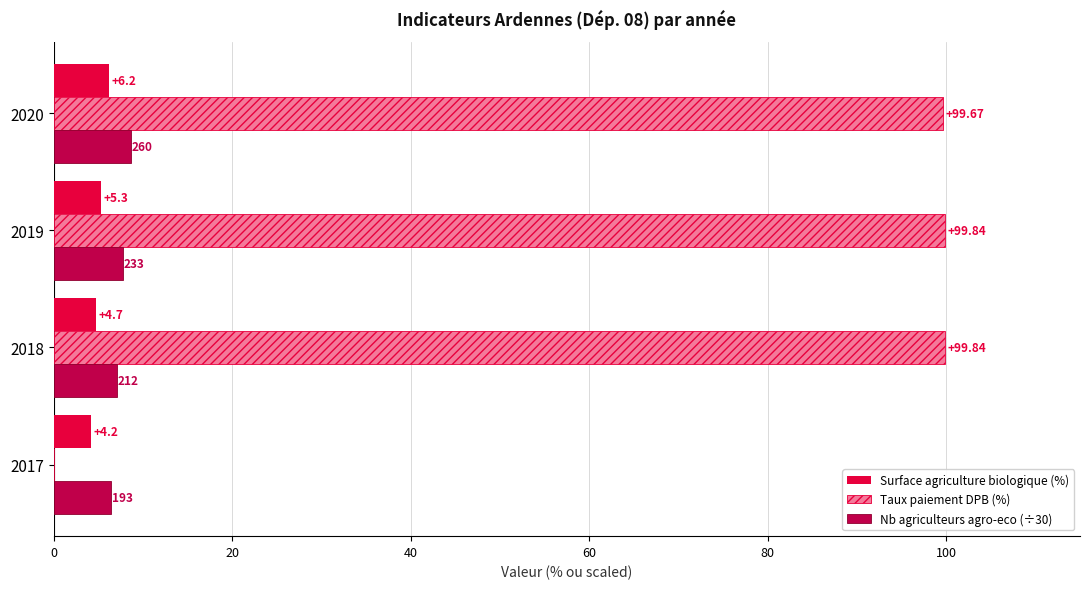

Is the value of Nb agriculteurs agro-eco (÷30) at 2017 greater than the value of Taux paiement DPB (%) at 2019?

No